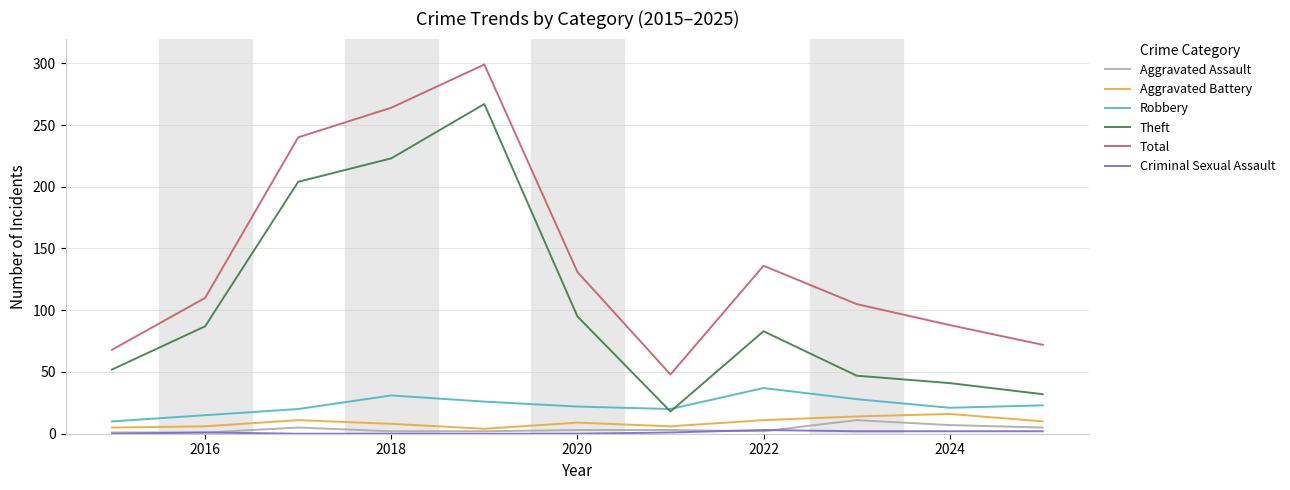

Which series has the largest range (max minus min)?

Total